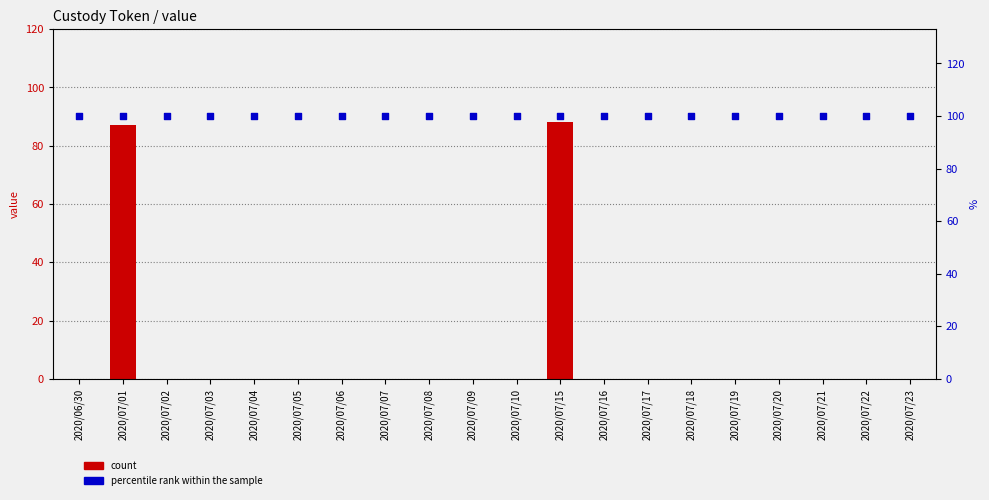

At how many categories does at least one series exceed 97?

20